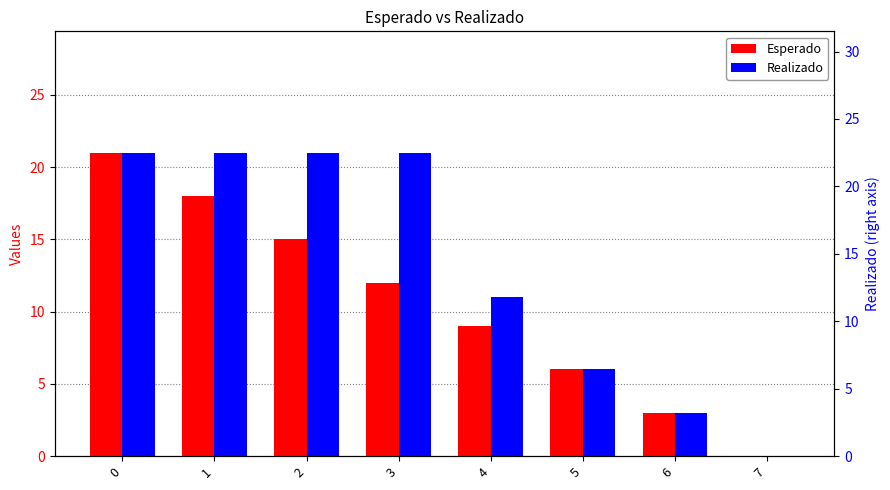

What is the total value across all series at 3?

33